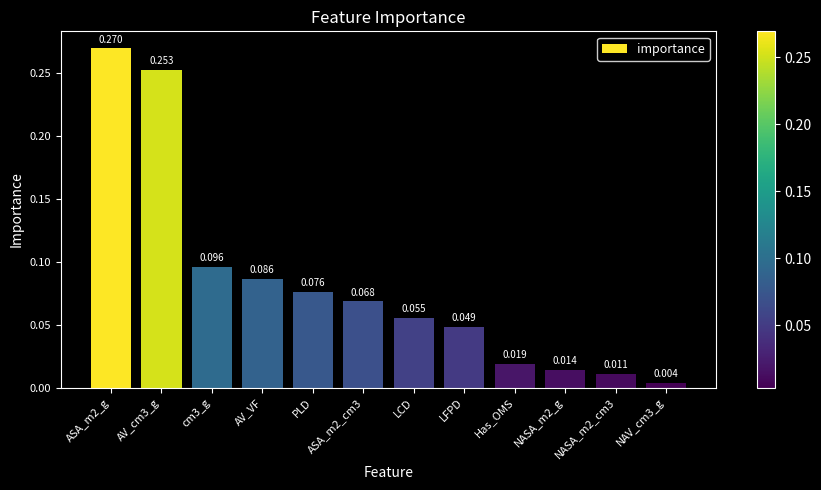

Between LFPD and AV_cm3_g, which is larger?

AV_cm3_g